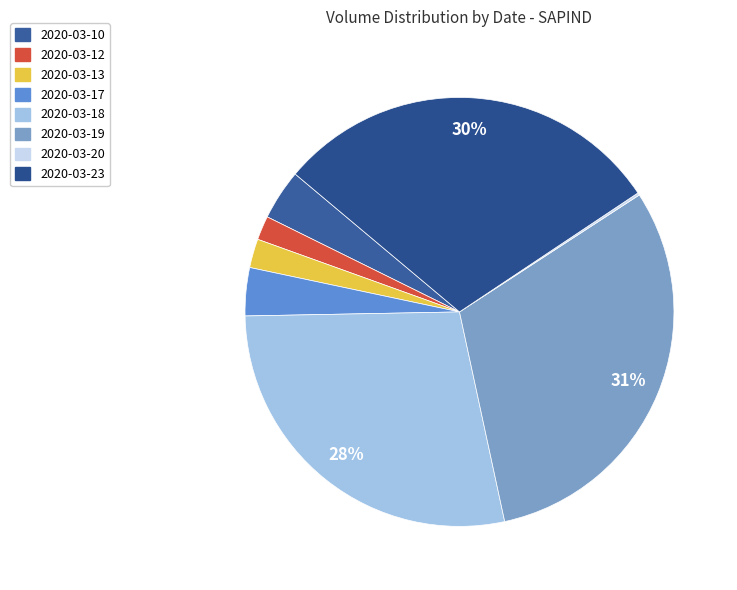

What portion of the pie excludes 2020-03-20?

99.8%